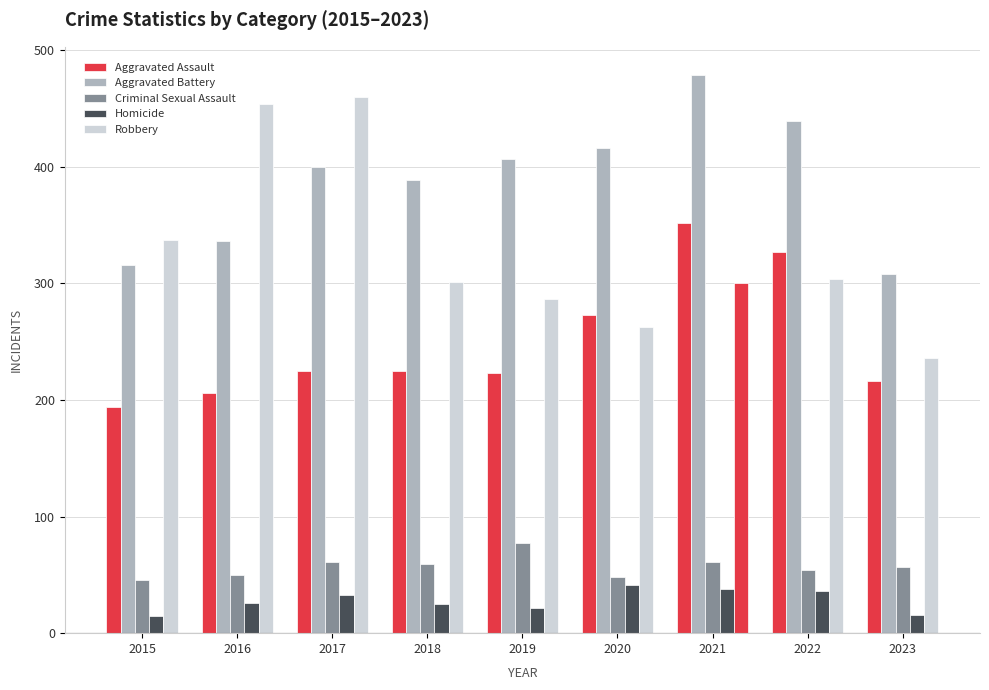

How many bars are there in total?

45